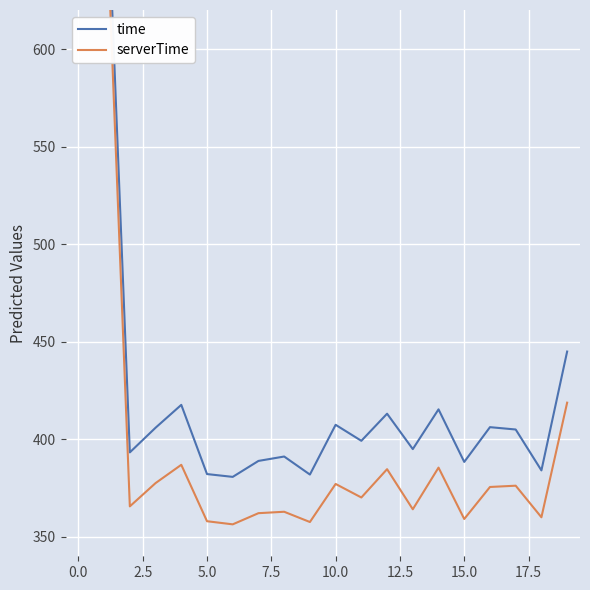

Reading left to right, list all the values displayed in this chart.

time: 807.3	724.4	393.3	405.9	417.6	382.1	380.7	388.9	391.1	381.9	407.4	399.2	413.1	394.9	415.3	388.4	406.2	405.0	384.0	444.9
serverTime: 778.2	700.7	365.6	377.5	386.9	358.0	356.4	362.1	362.8	357.6	377.1	370.1	384.6	364.1	385.4	359.1	375.5	376.2	360.0	418.7